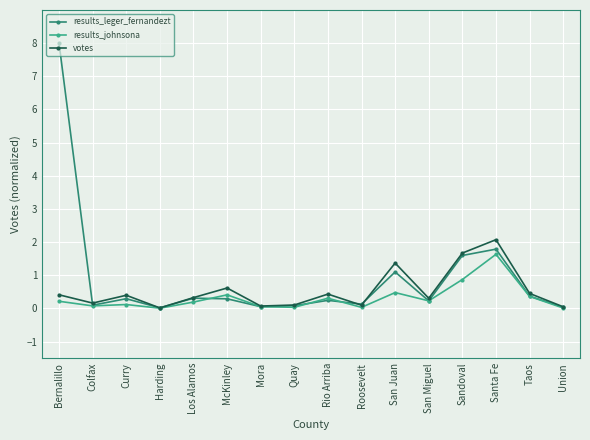

What is the label of the 4th point from the left?

Harding